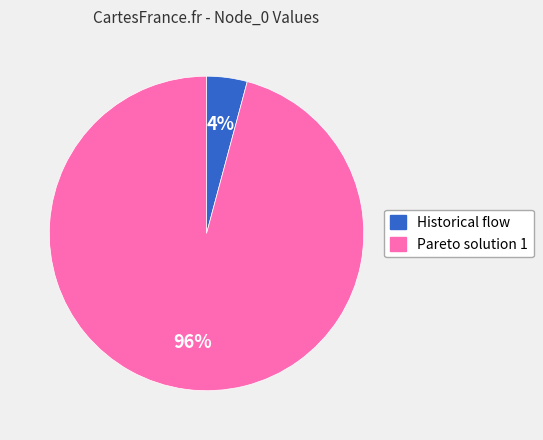

Which slice is the smallest?

Historical flow